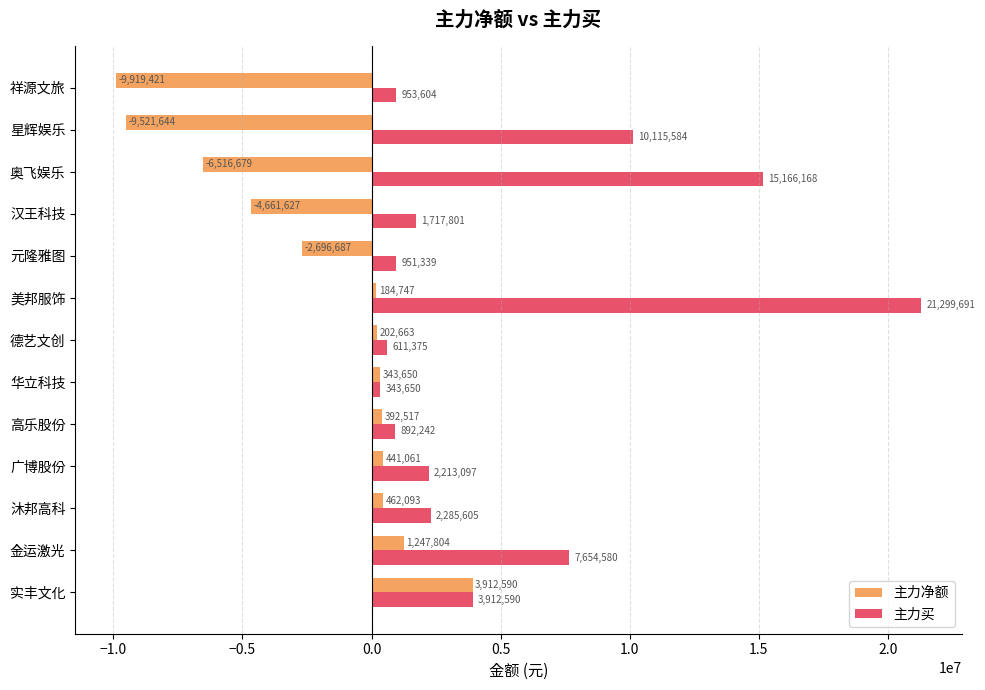

Is the value of 主力净额 at 广博股份 greater than the value of 主力买 at 沐邦高科?

No